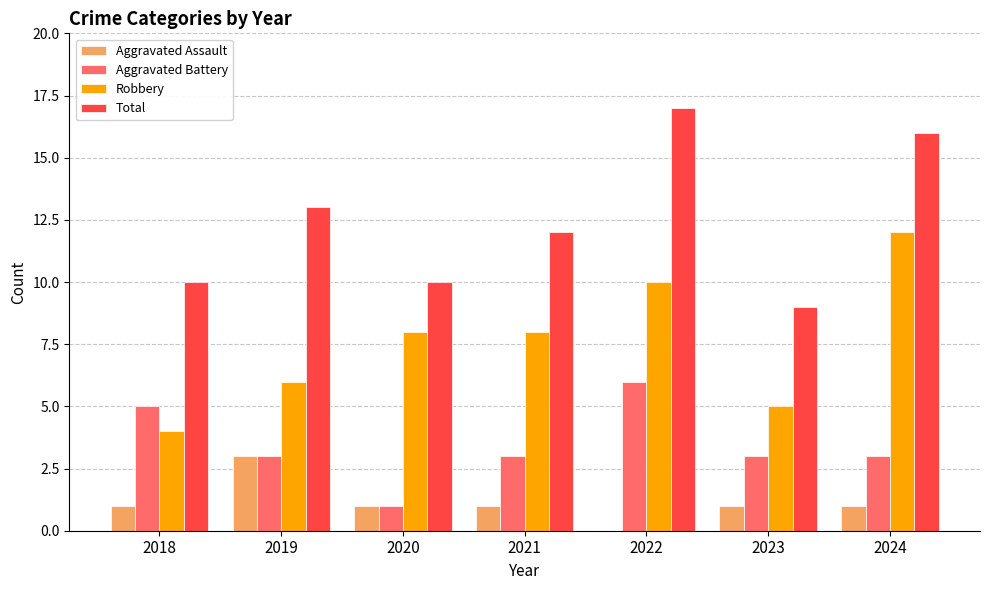

Reading left to right, list all the values displayed in this chart.

Aggravated Assault: 2018=1	2019=3	2020=1	2021=1	2022=0	2023=1	2024=1
Aggravated Battery: 2018=5	2019=3	2020=1	2021=3	2022=6	2023=3	2024=3
Robbery: 2018=4	2019=6	2020=8	2021=8	2022=10	2023=5	2024=12
Total: 2018=10	2019=13	2020=10	2021=12	2022=17	2023=9	2024=16